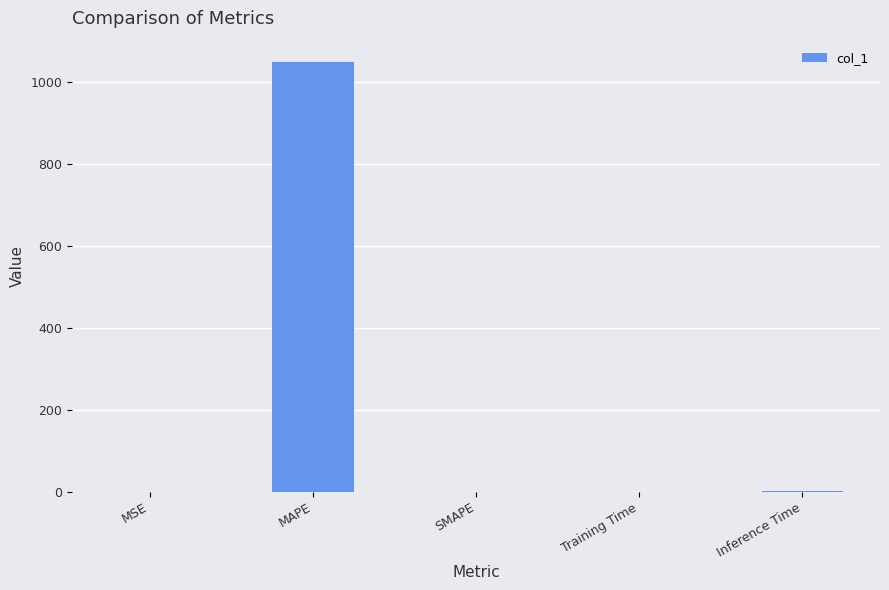

What is the change in value from MAPE to Inference Time?

-1046.9